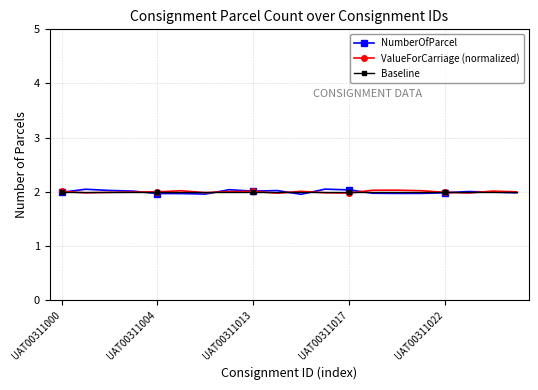

List the series in order of their overall mean, lowest first.

NumberOfParcel, ValueForCarriage (normalized), Baseline